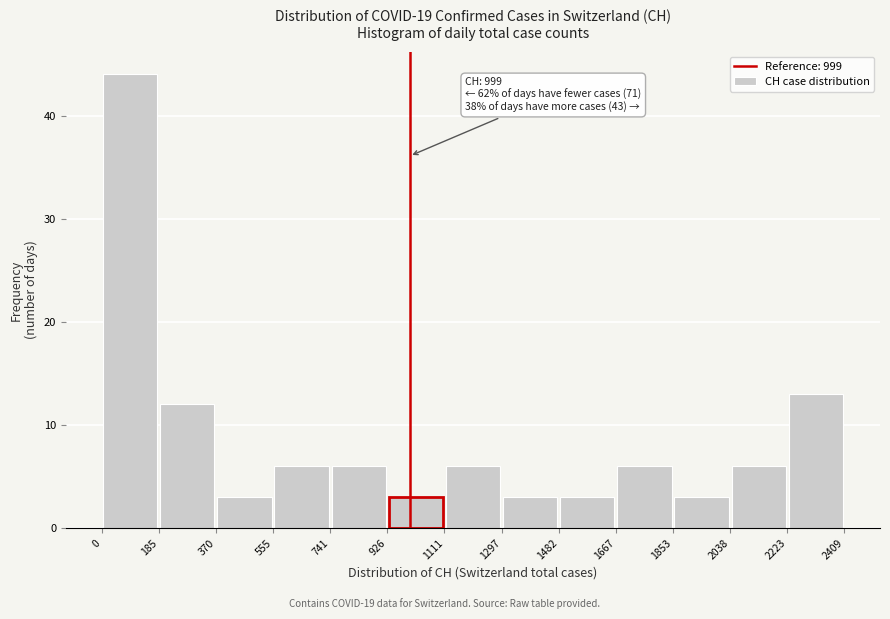

Which range on the x-axis has the tallest bar?

0 to 185